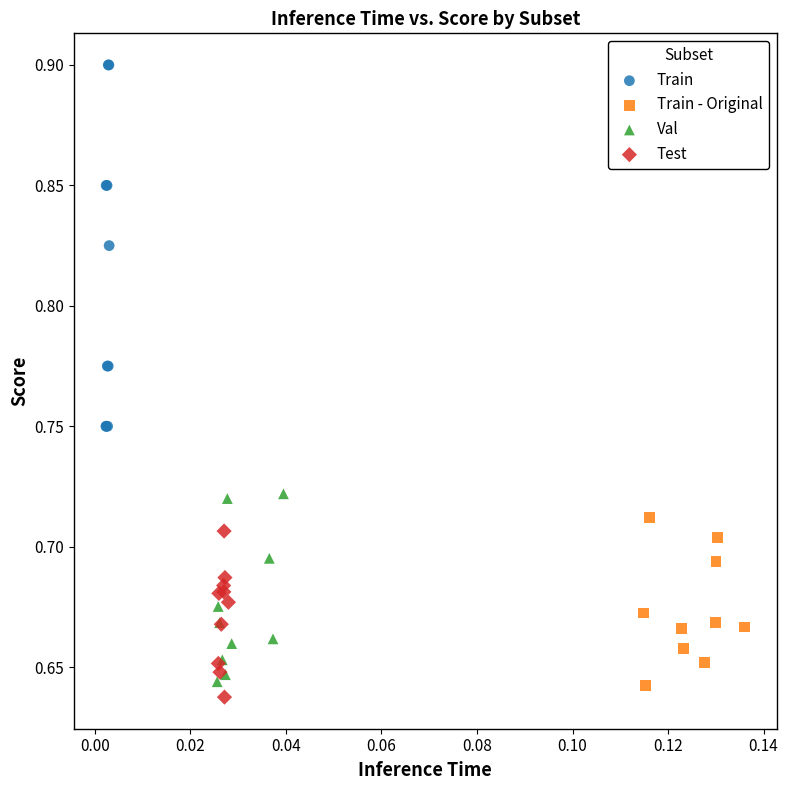

Which series reaches the maximum Y coordinate?

Train